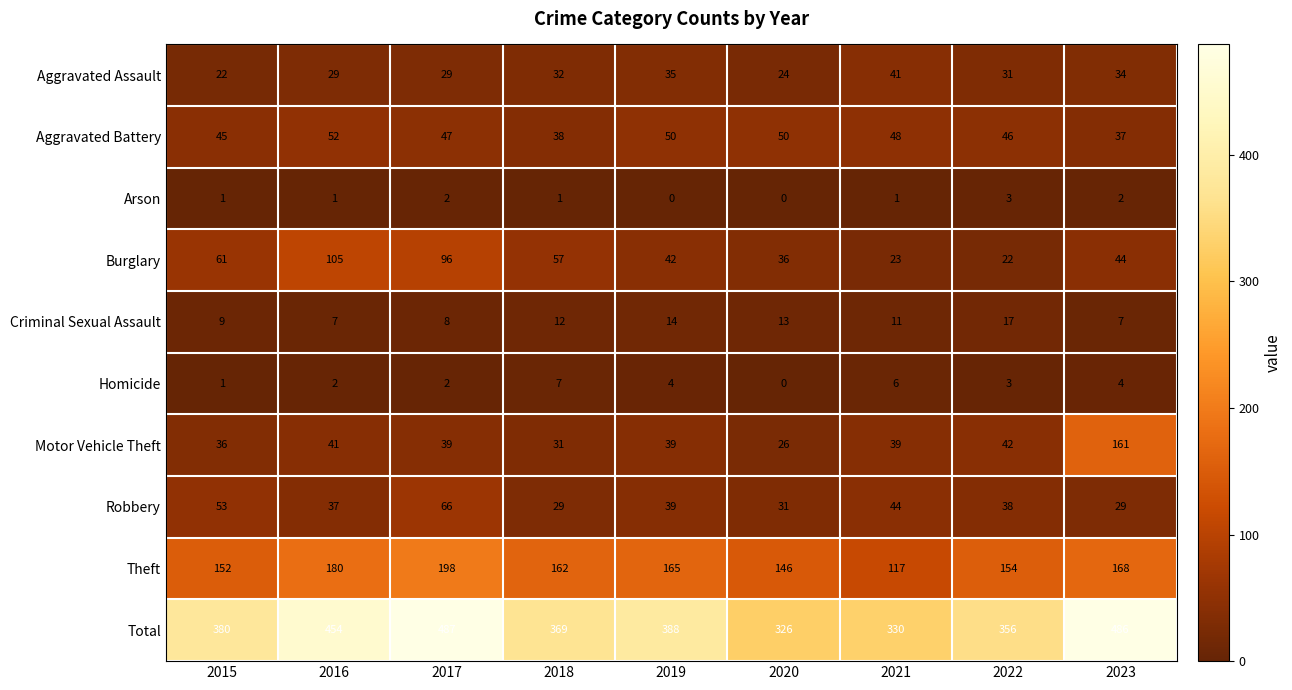

At which label does Total reach its minimum?

2020